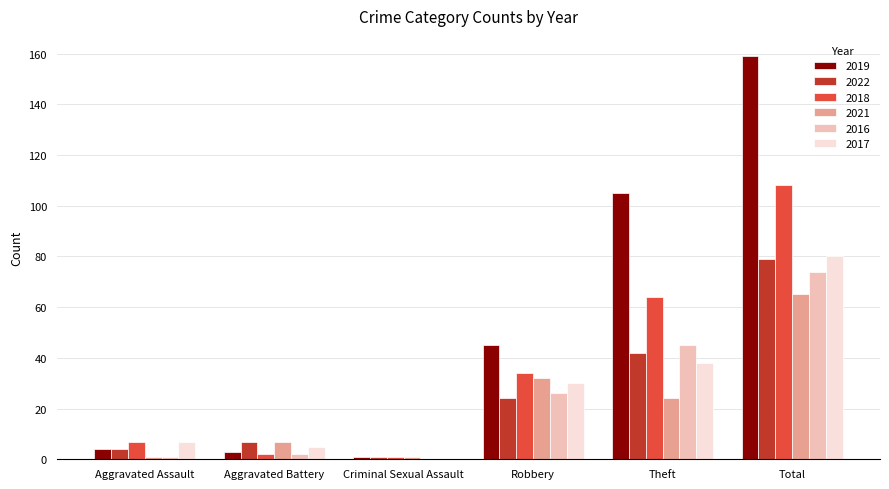

Reading left to right, extract all data points from this chart.

2019: Aggravated Assault=4	Aggravated Battery=3	Criminal Sexual Assault=1	Robbery=45	Theft=105	Total=159
2022: Aggravated Assault=4	Aggravated Battery=7	Criminal Sexual Assault=1	Robbery=24	Theft=42	Total=79
2018: Aggravated Assault=7	Aggravated Battery=2	Criminal Sexual Assault=1	Robbery=34	Theft=64	Total=108
2021: Aggravated Assault=1	Aggravated Battery=7	Criminal Sexual Assault=1	Robbery=32	Theft=24	Total=65
2016: Aggravated Assault=1	Aggravated Battery=2	Criminal Sexual Assault=0	Robbery=26	Theft=45	Total=74
2017: Aggravated Assault=7	Aggravated Battery=5	Criminal Sexual Assault=0	Robbery=30	Theft=38	Total=80